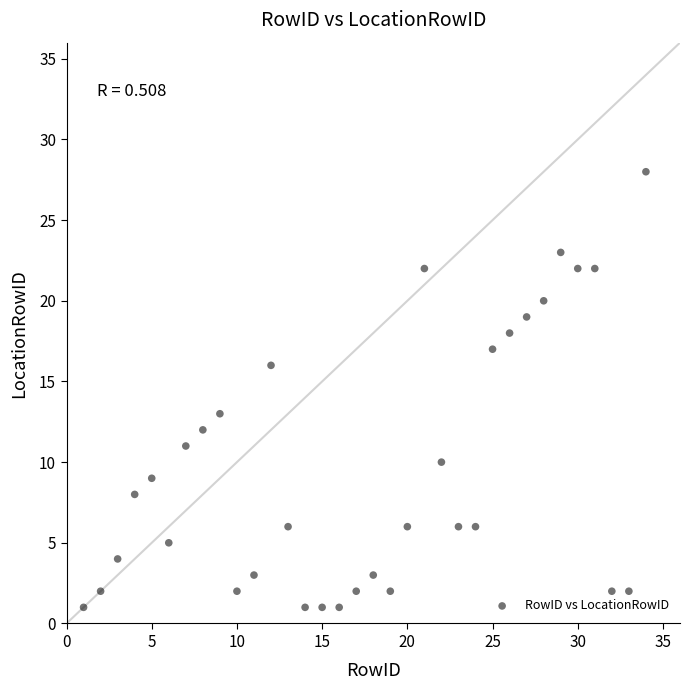

What Y value in the scatter plot is closest to 14?

13